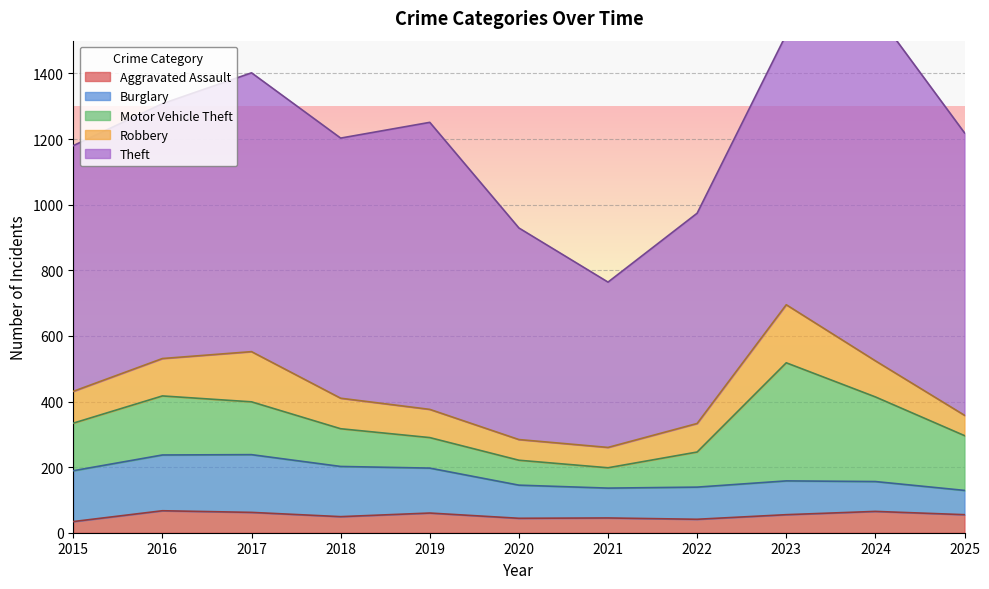

The value of Robbery at 2015 is 48. True or false?

False